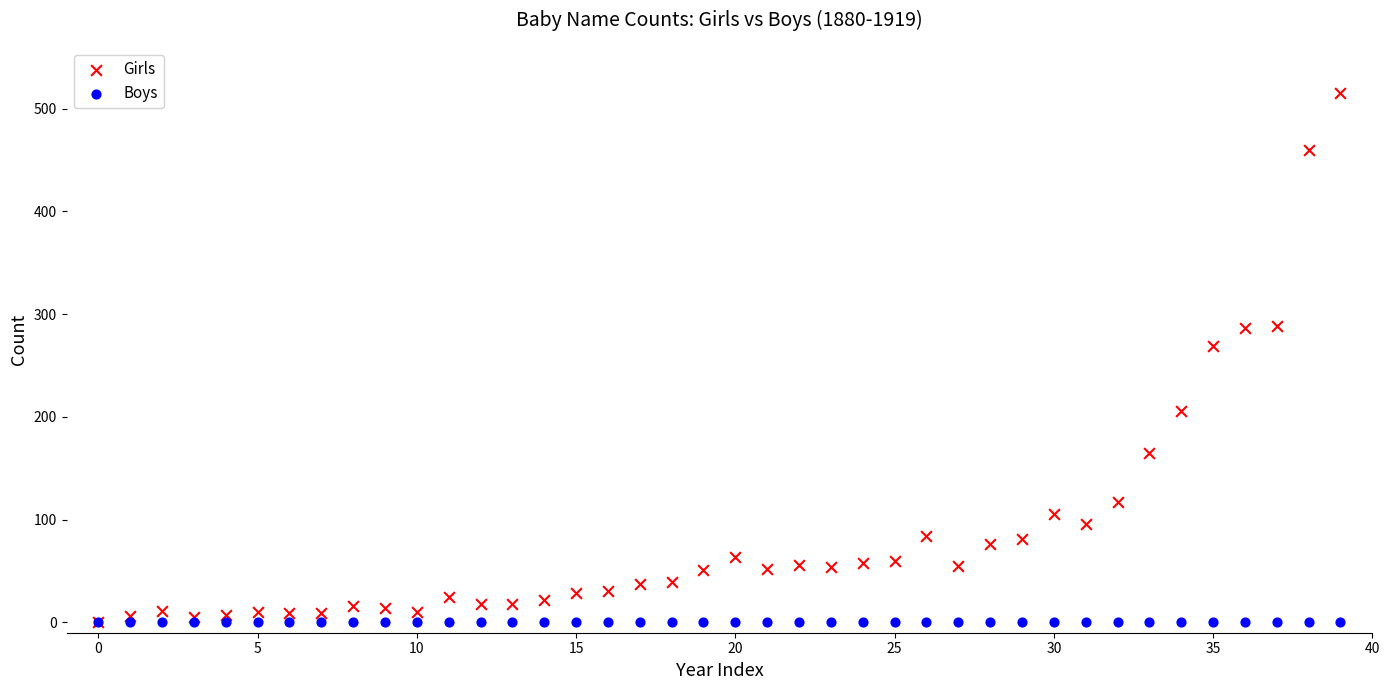

Across all series, what Y value is closest to 257?

269